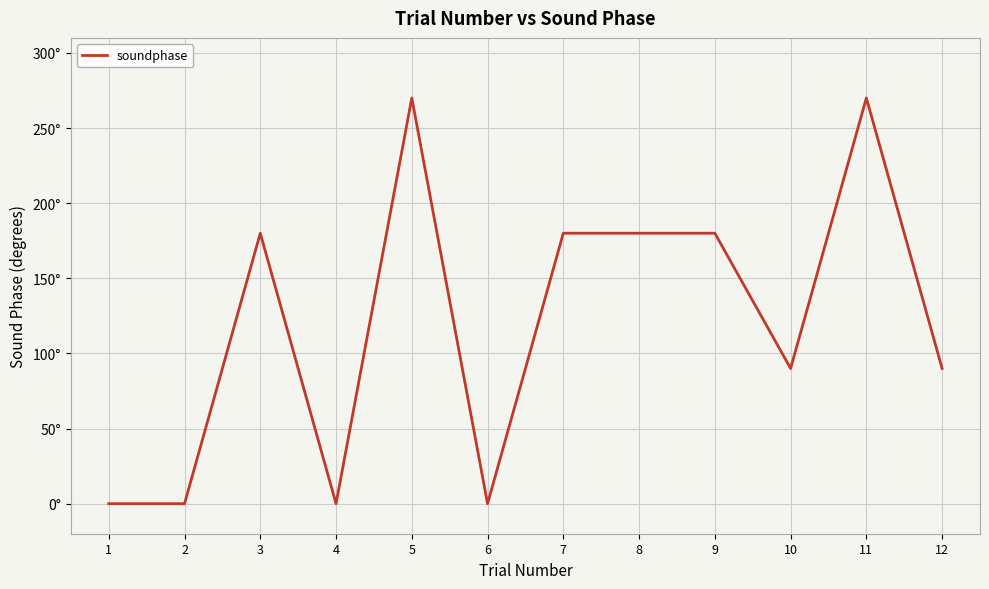

What is the difference between the values at 11 and 4?

270